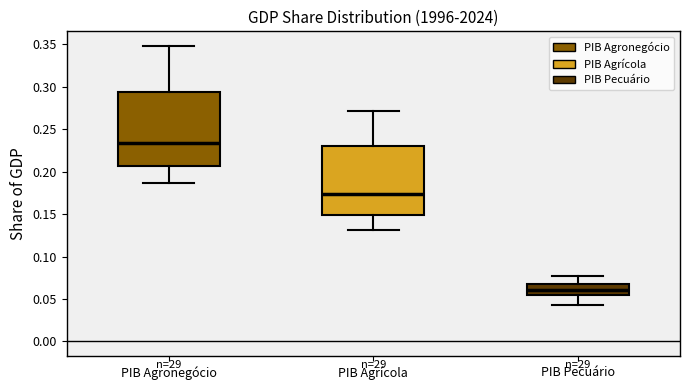

Comparing the boxes themselves (not the whiskers), which one is the tallest?

PIB Agronegócio